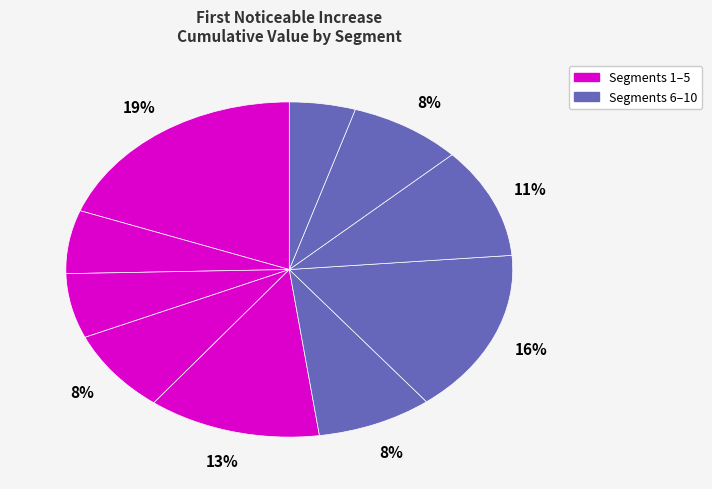

Count the number of slices in the pie.

10